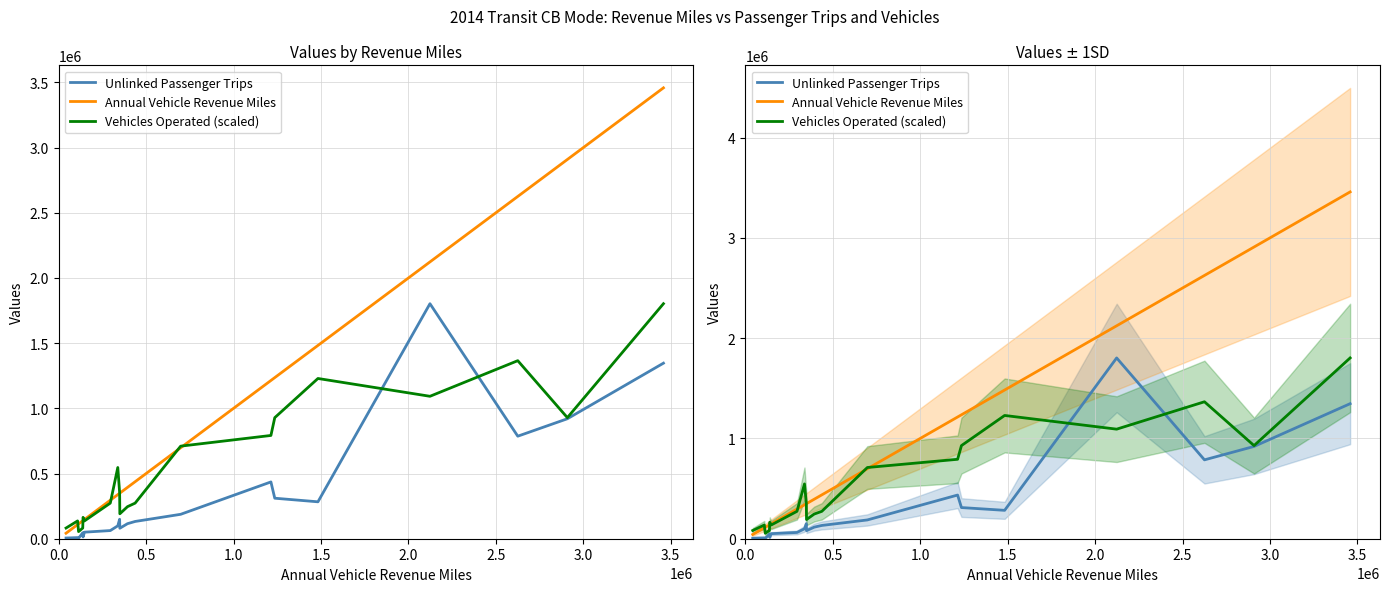

How many lines are shown in the chart?

3